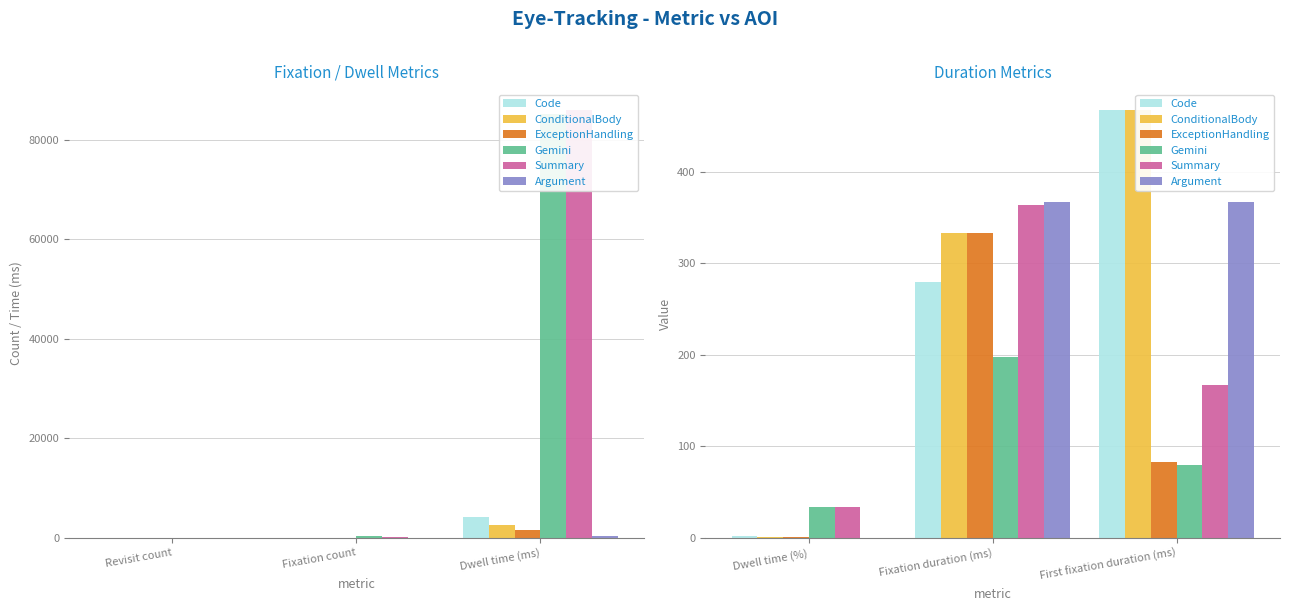

Which series has the largest total across all categories?

ConditionalBody